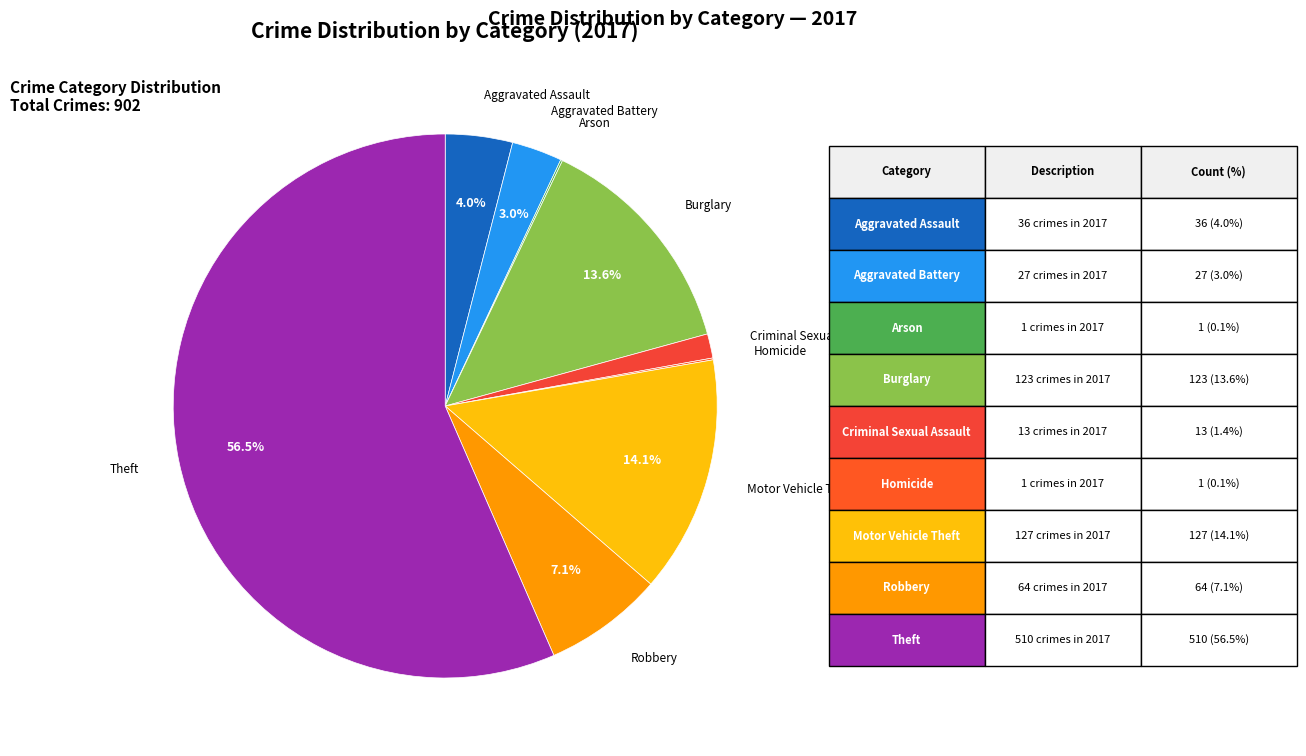

Between Criminal Sexual Assault and Aggravated Assault, which is larger?

Aggravated Assault